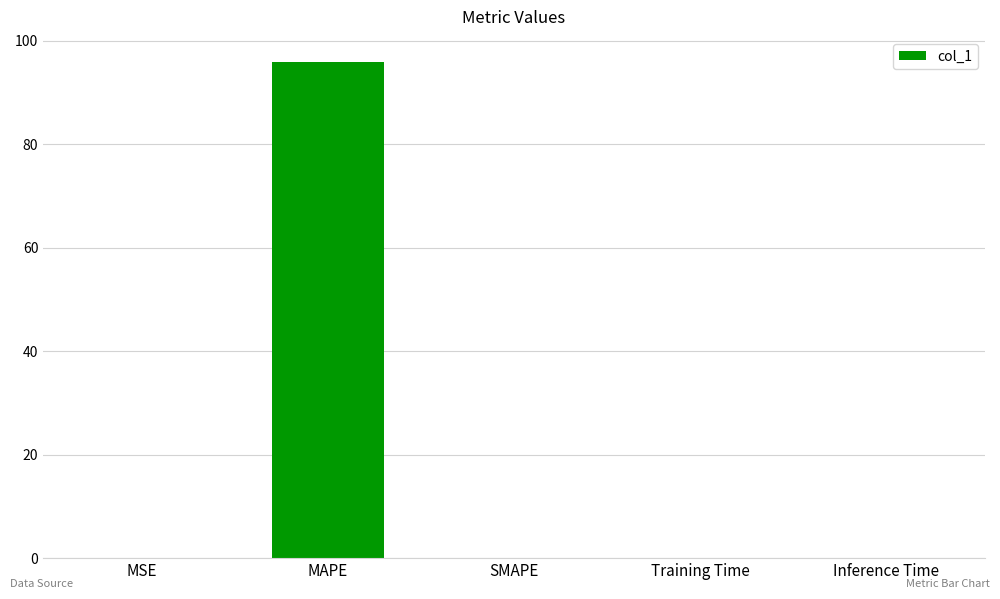

What is the sum of all values?

96.0